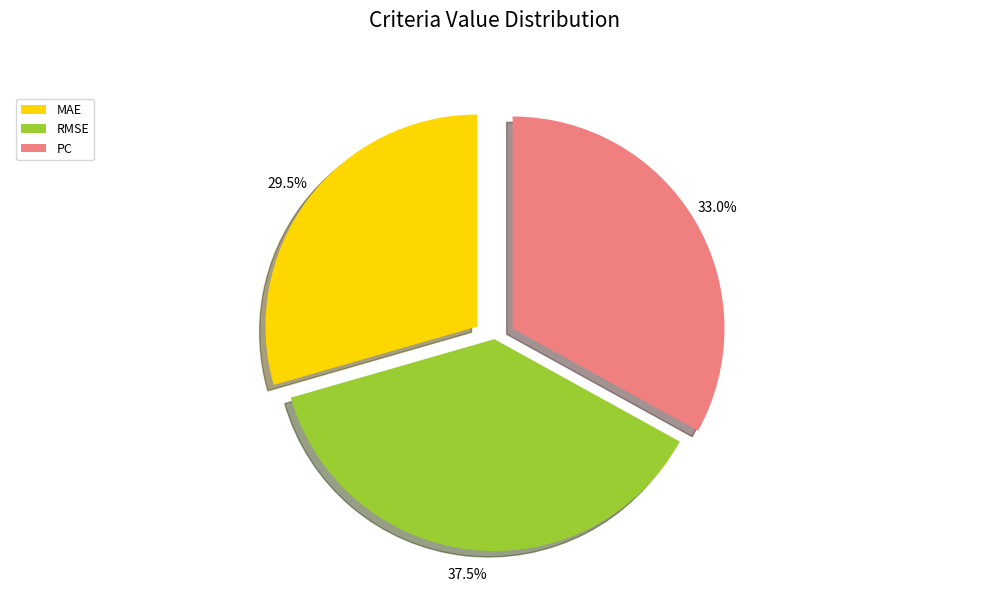

To the nearest percent, what is the average slice percentage?

33%